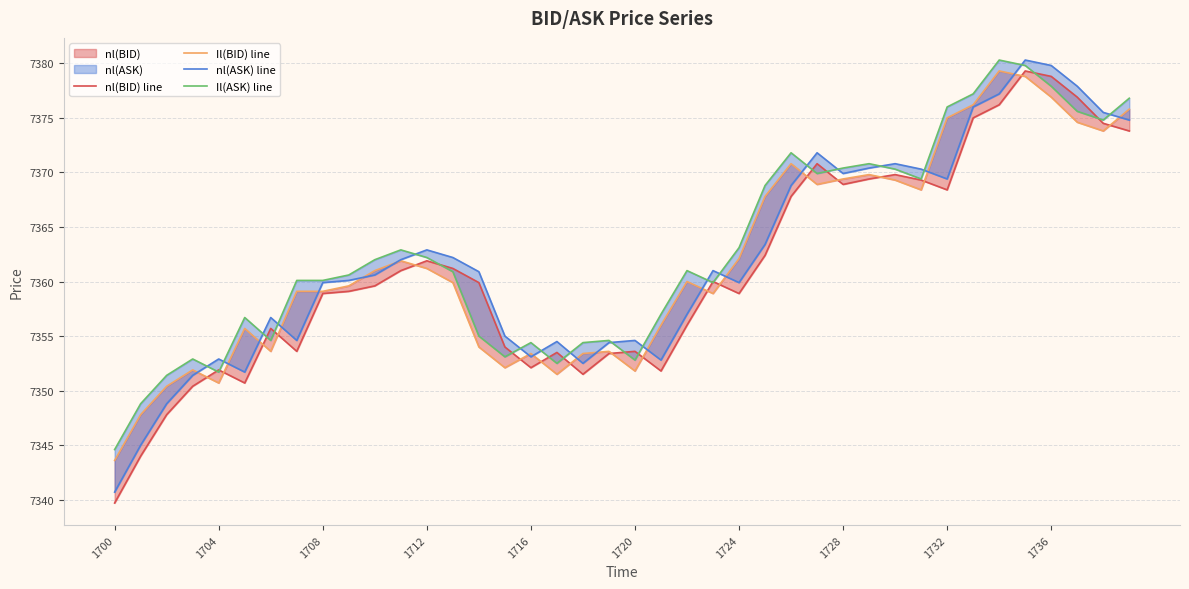

What is the maximum value for Il(ASK) line?

7380.3